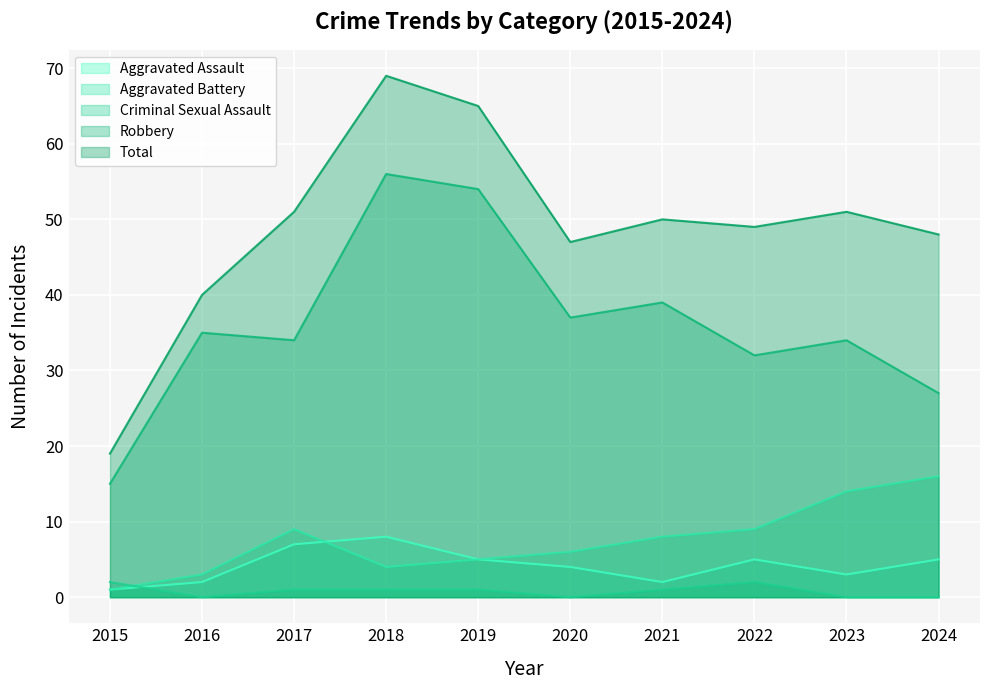

What is the difference between the second highest and minimum values in the Aggravated Assault series?

6